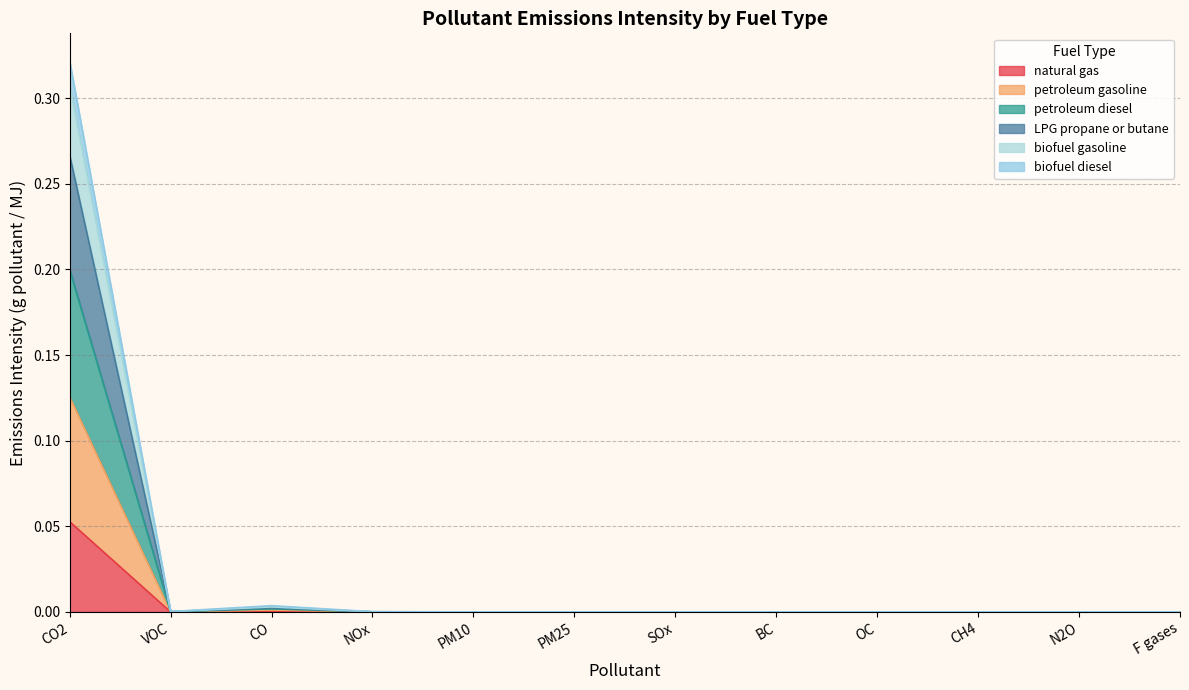

How many positive values does the biofuel diesel series have?

11